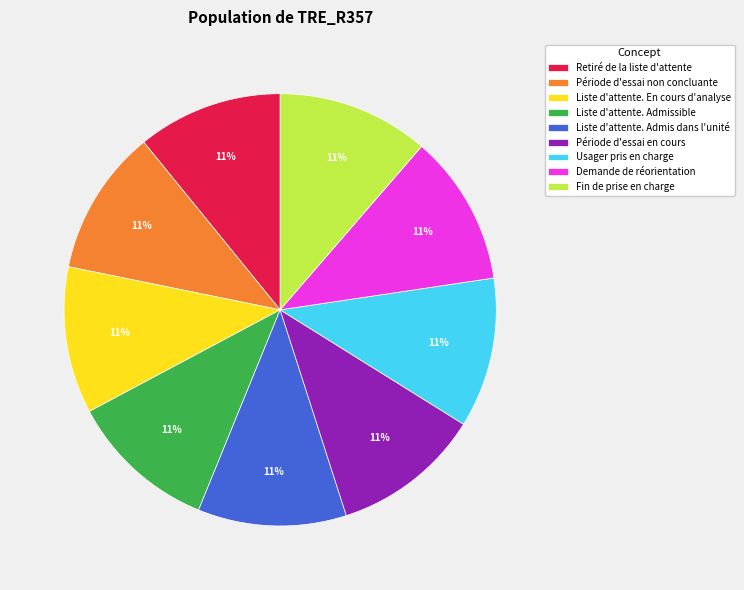

Count the number of slices in the pie.

9